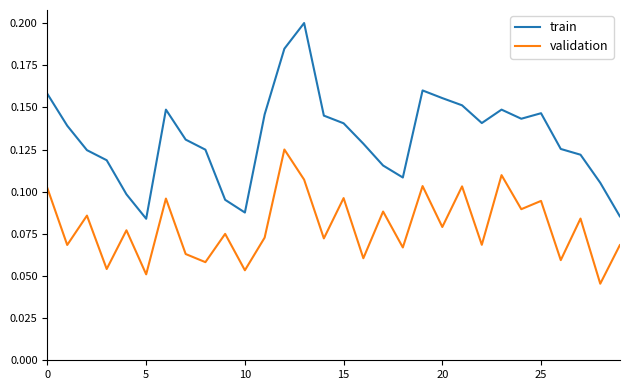

True or false: validation and train intersect in this chart.

False